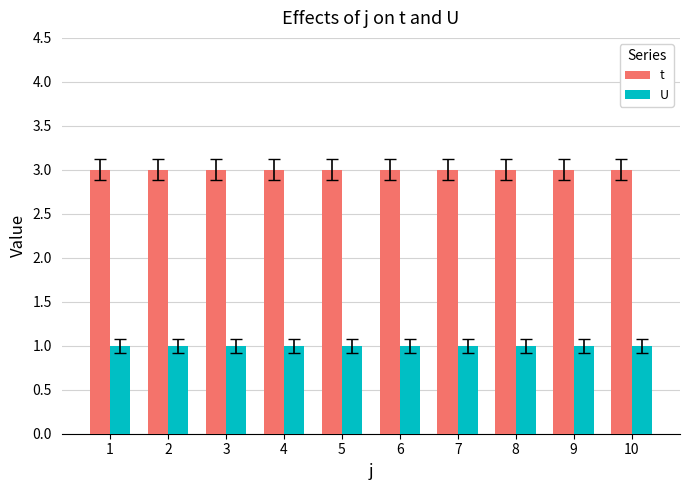

Rank the series by their average value, from lowest to highest.

U, t